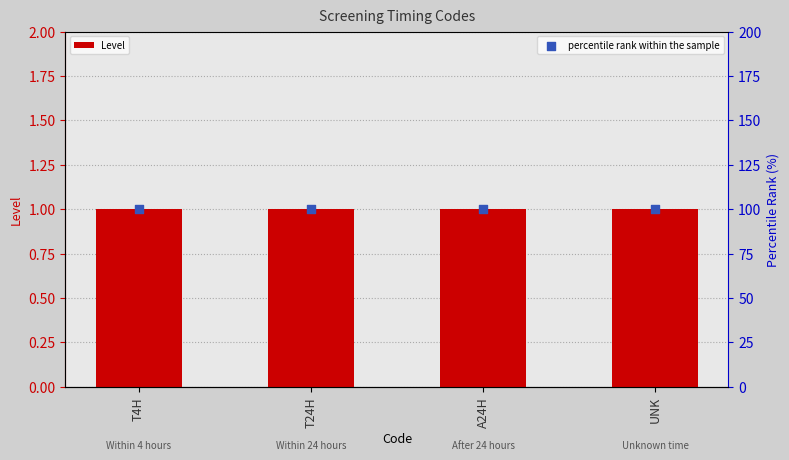

Which series contains the highest Y value?

percentile rank within the sample